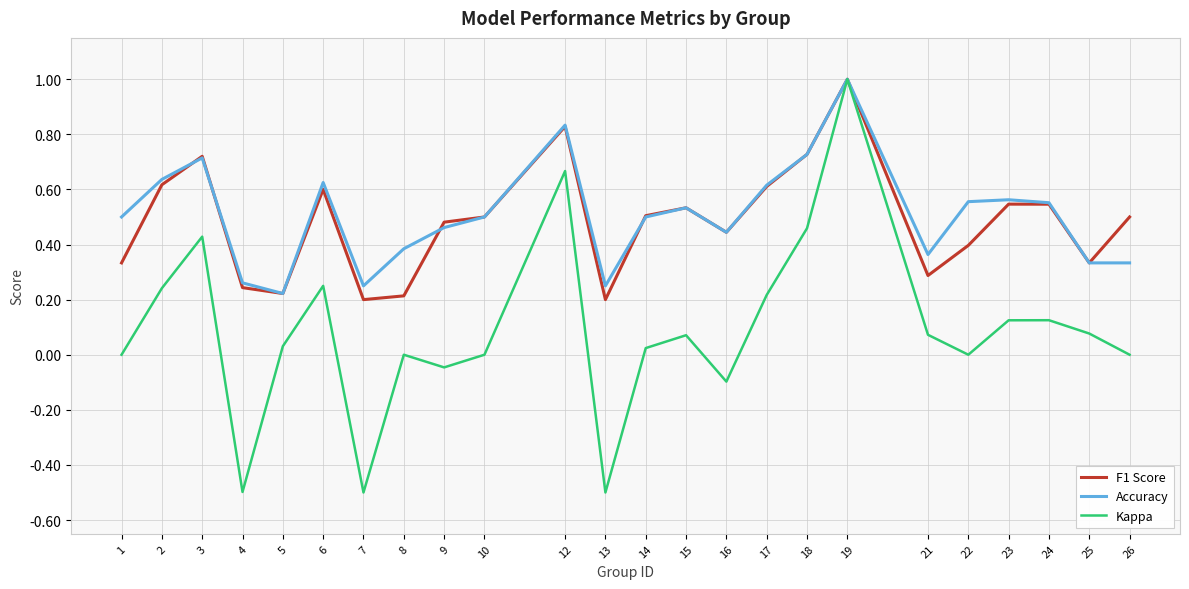

Is the value of Accuracy at 7 greater than the value of Kappa at 26?

Yes